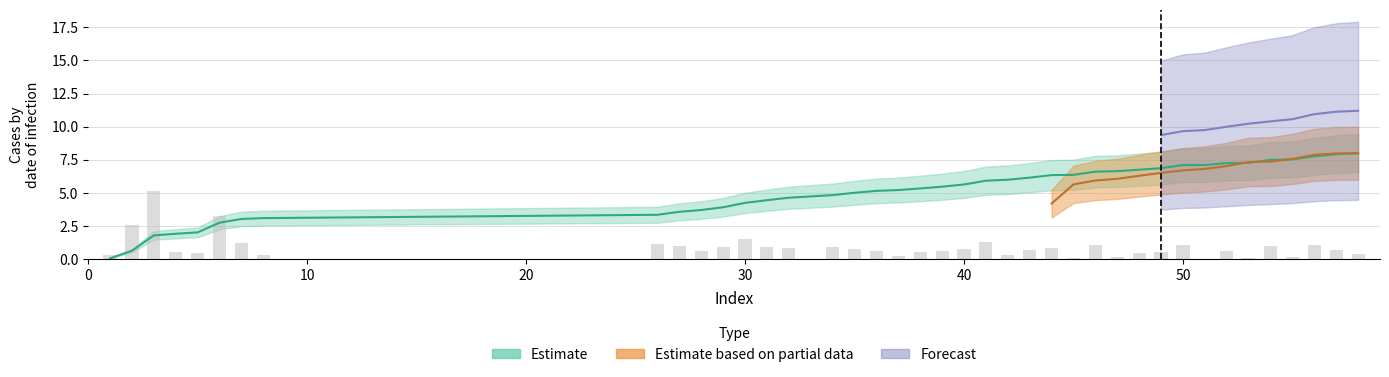

What is the approximate value at 53?

0.1